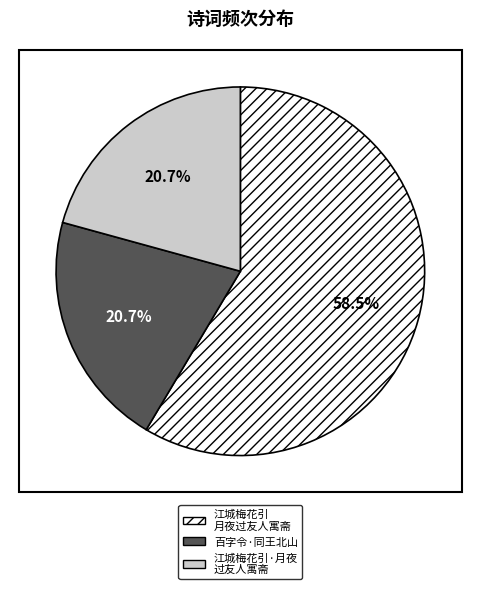

Is the sum of 江城梅花引·月夜 过友人寓斋 and 百字令·同王北山 greater than half?

No